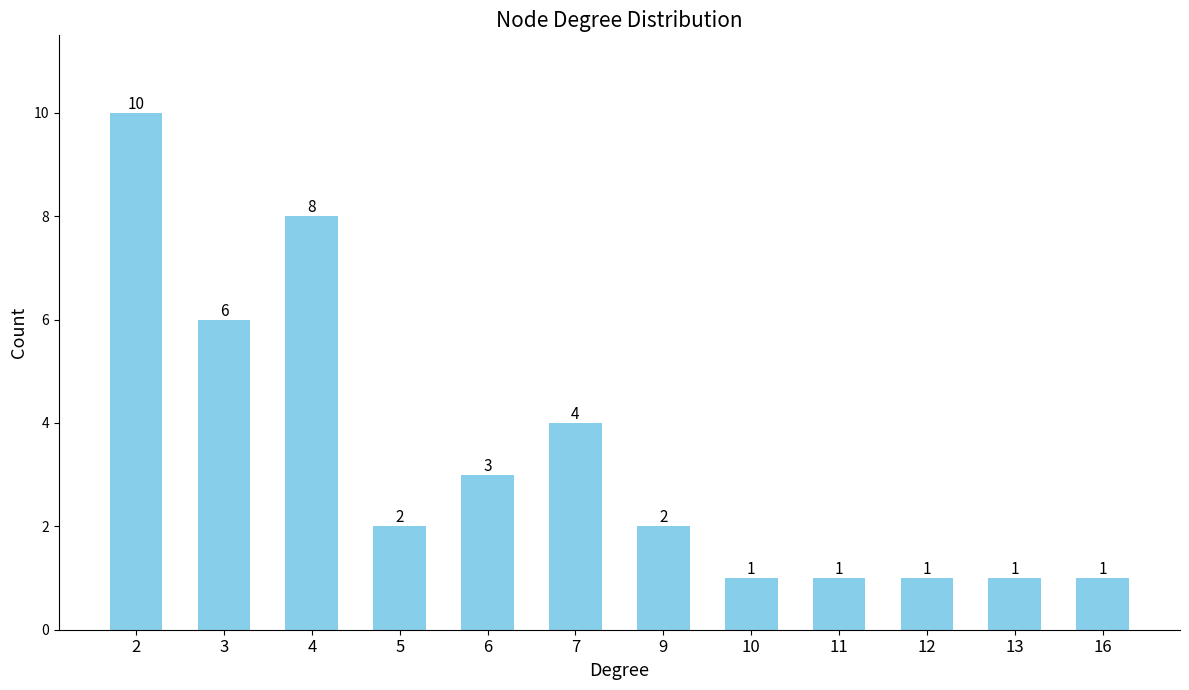

What is the value of the 4th bar from the left?

2